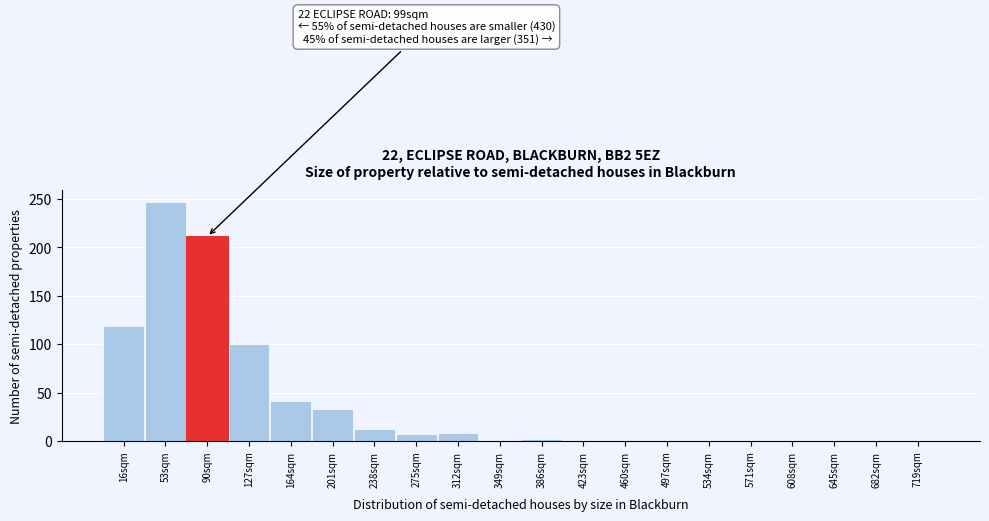

The chart shows a value of -116 at 349sqm. True or false?

False